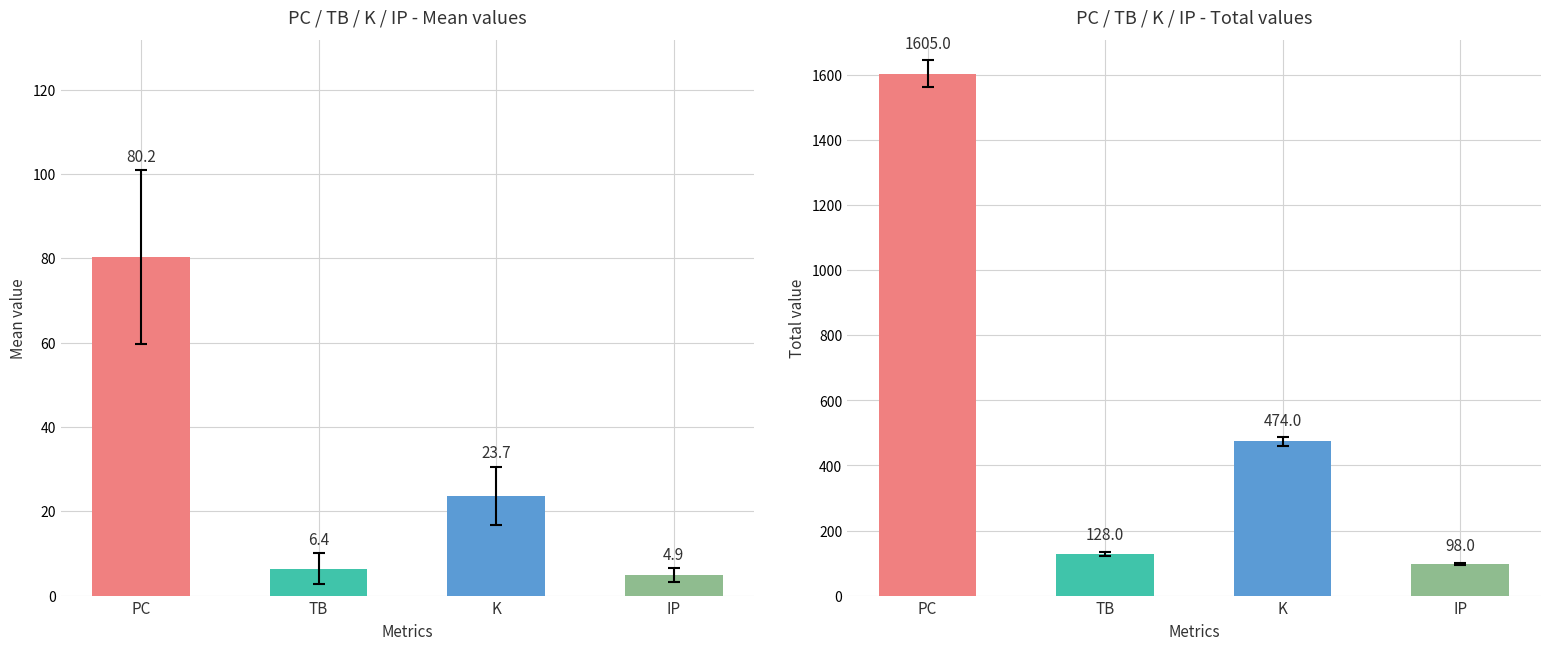

Rank the series by their average value, from highest to lowest.

total, mean